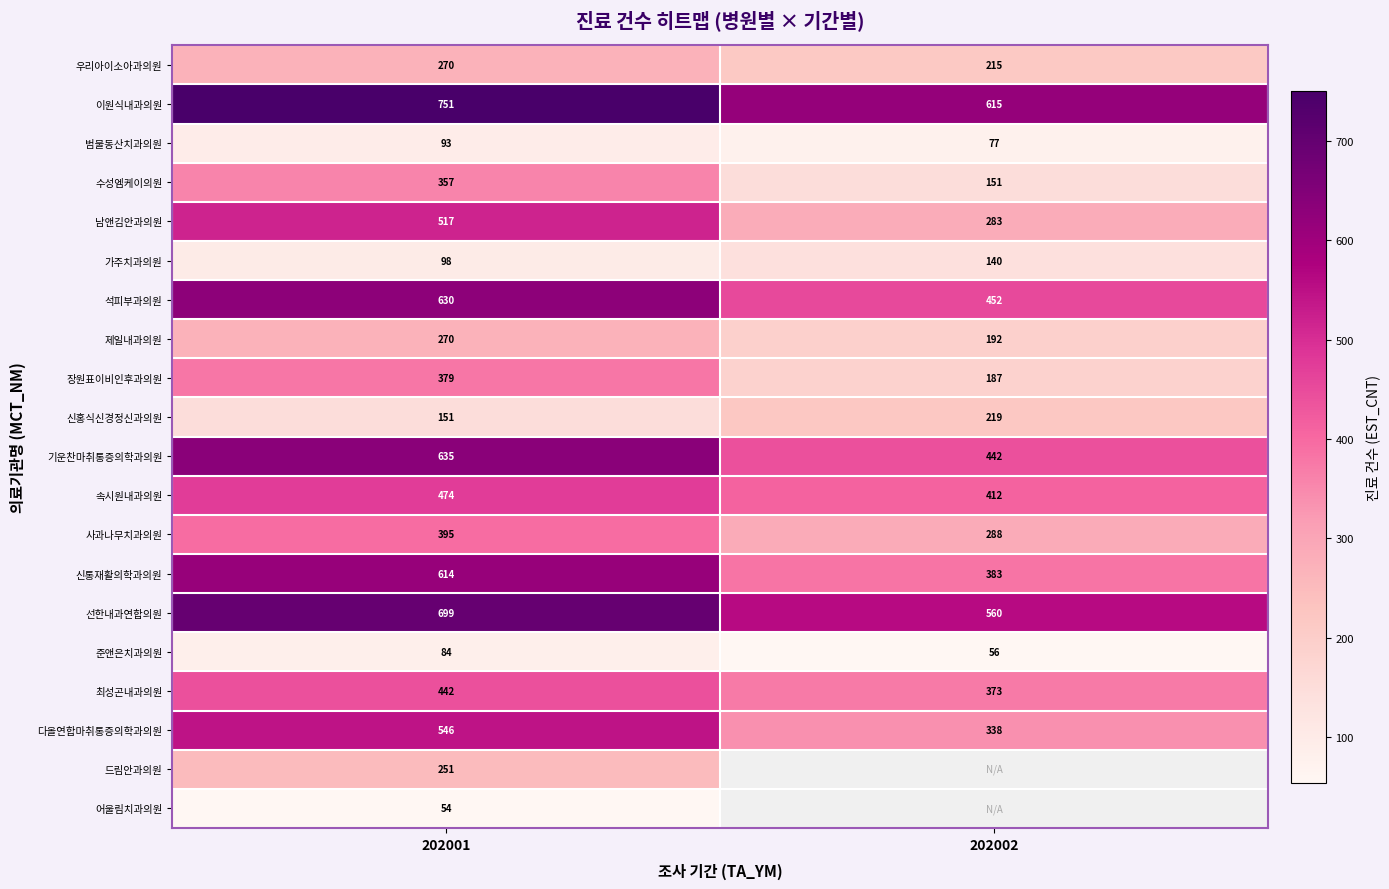

Is it true that 준앤은치과의원 equals 84 at 202001?

True